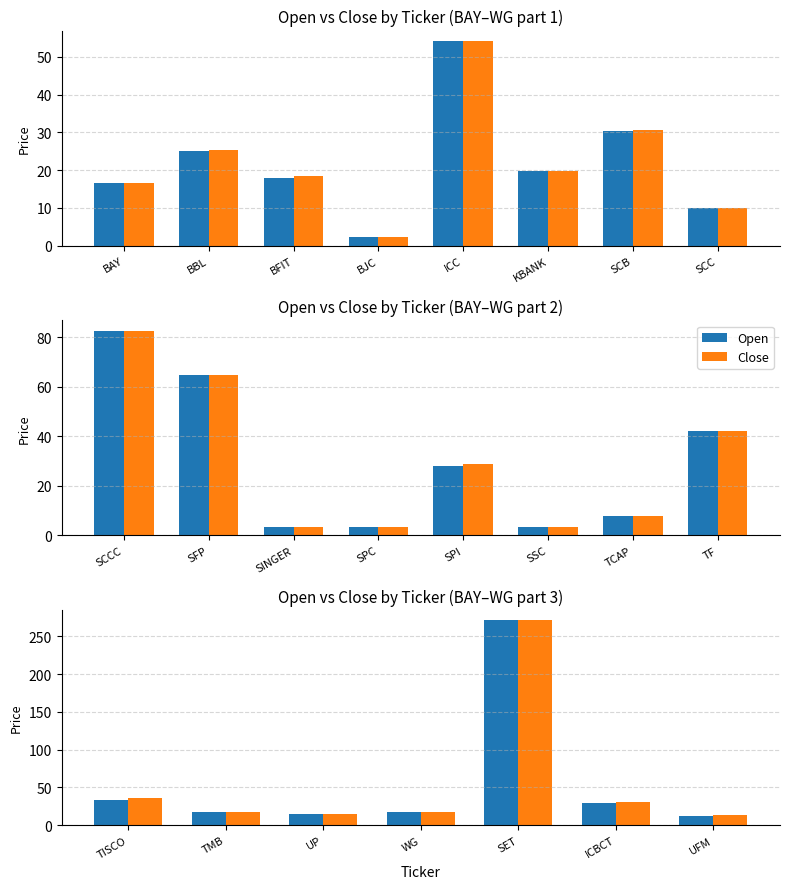

Which series has the largest range (max minus min)?

Open